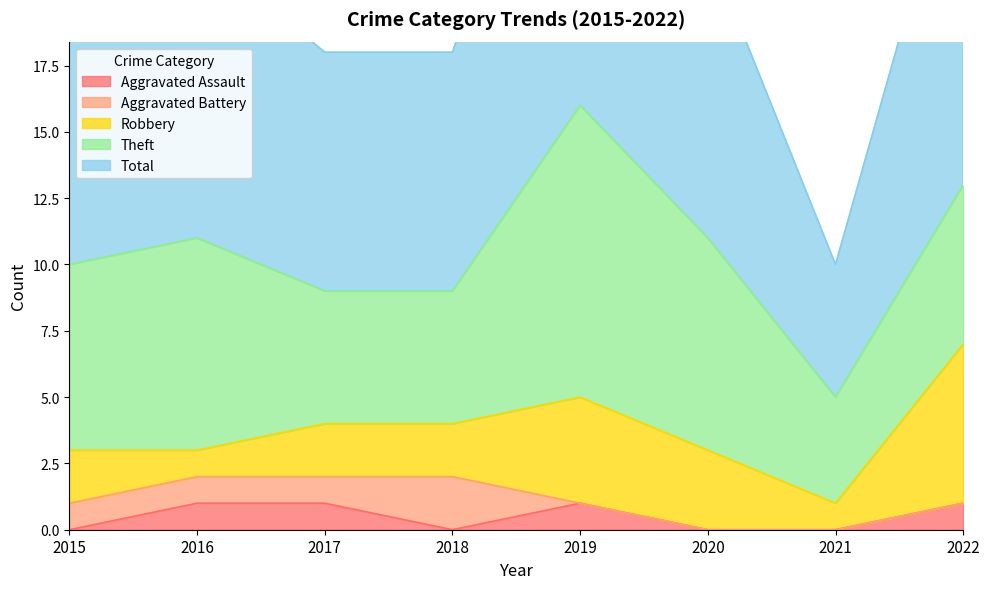

Rank the series by their maximum value, from highest to lowest.

Total, Theft, Robbery, Aggravated Battery, Aggravated Assault